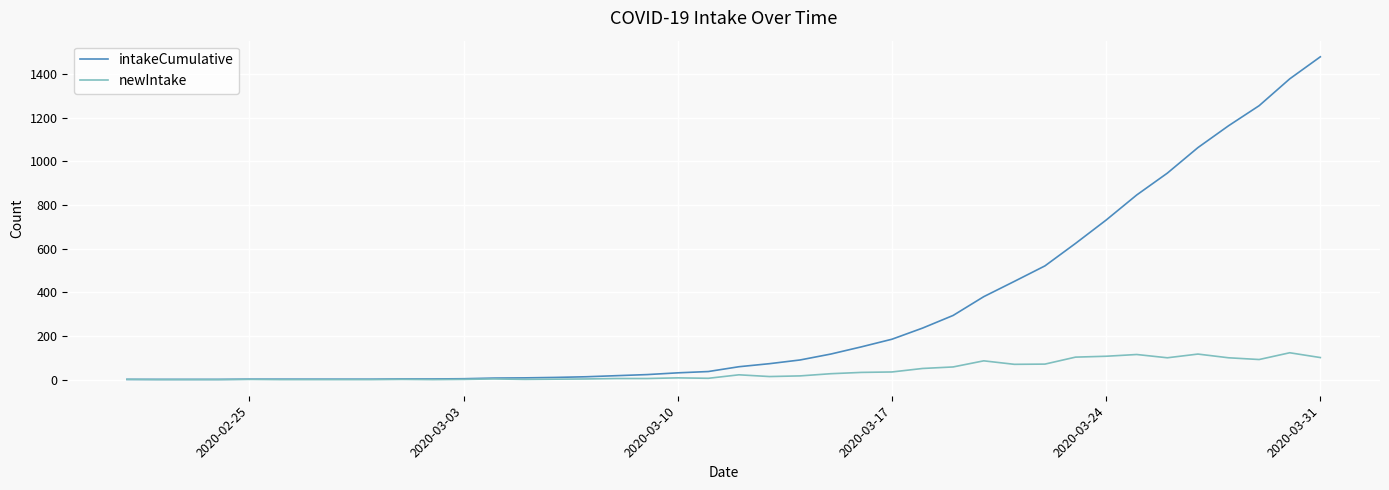

Which series has the largest range (max minus min)?

intakeCumulative